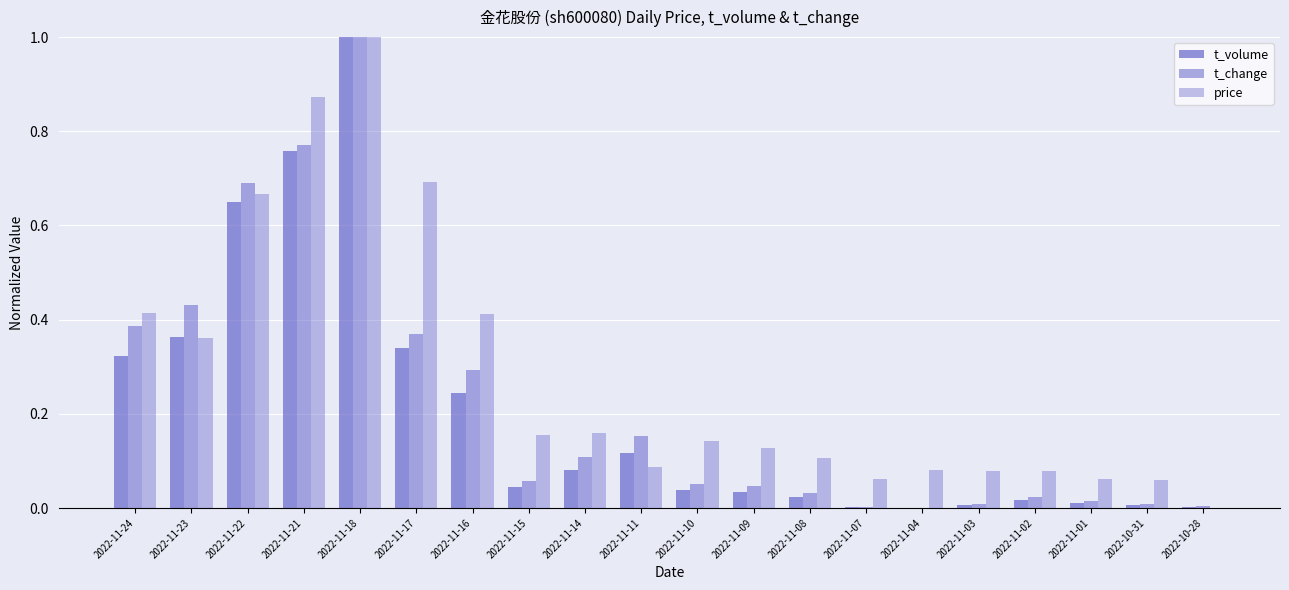

What is the label of the 2nd bar from the right?

2022-10-31